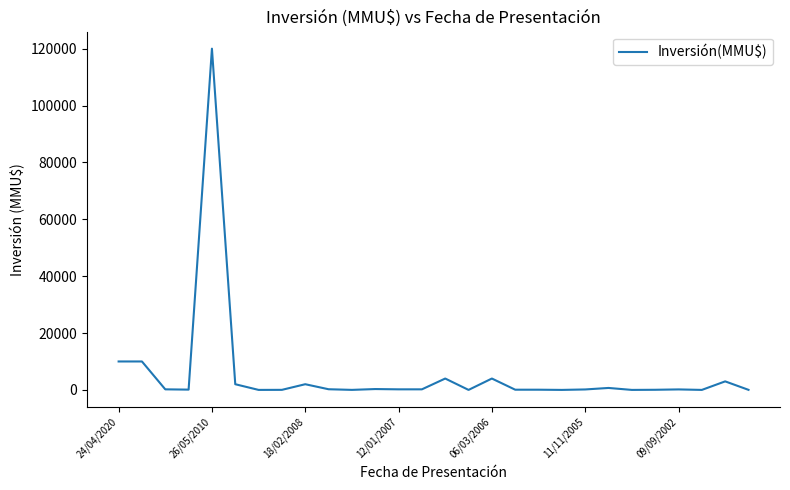

What is the greatest value displayed?

120000